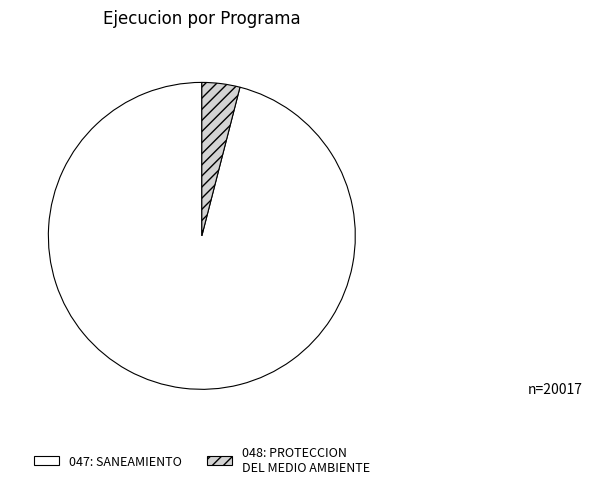

Which category accounts for the majority?

047: SANEAMIENTO